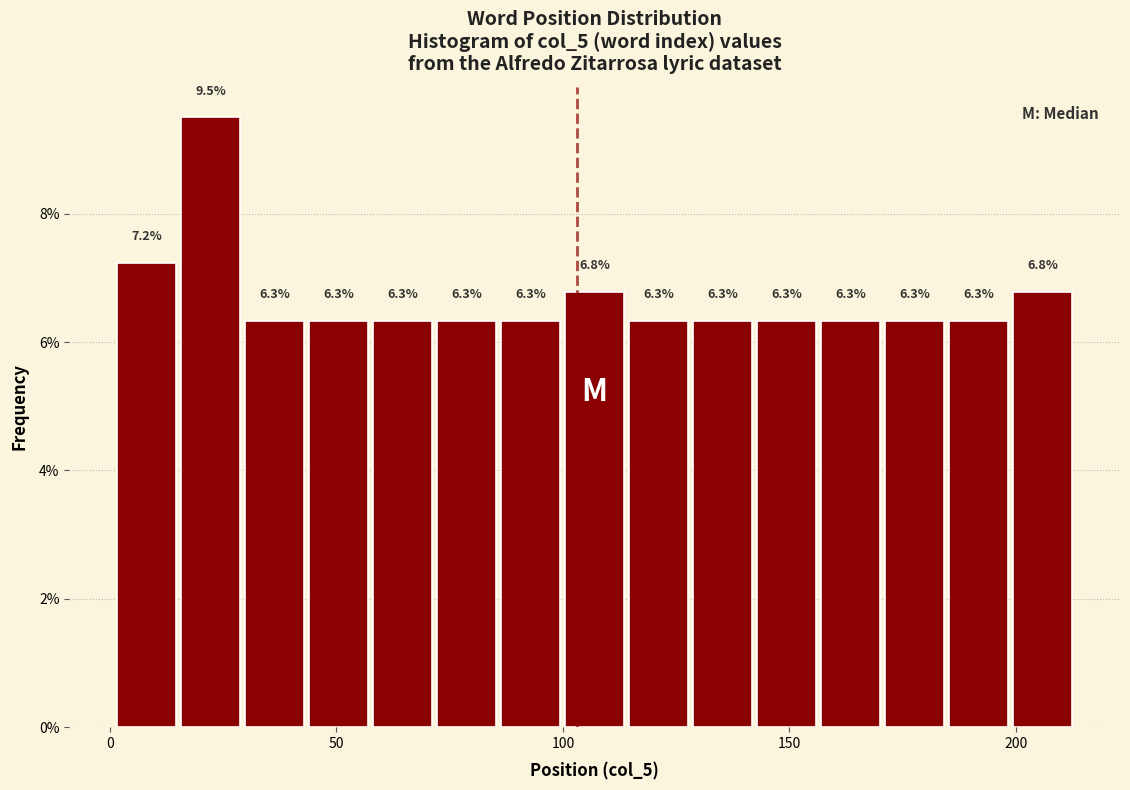

Read against the x-axis, roughly where is the centre of the tallest bar?

20